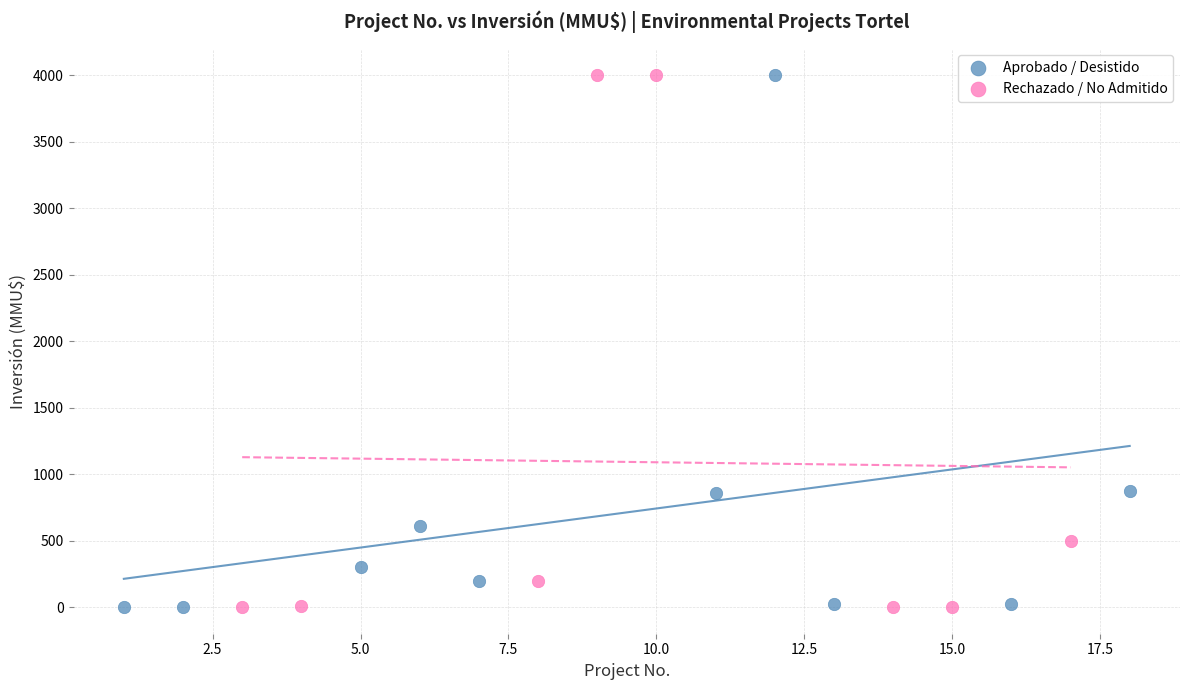

What are all the series names shown in the legend?

Aprobado / Desistido, Rechazado / No Admitido